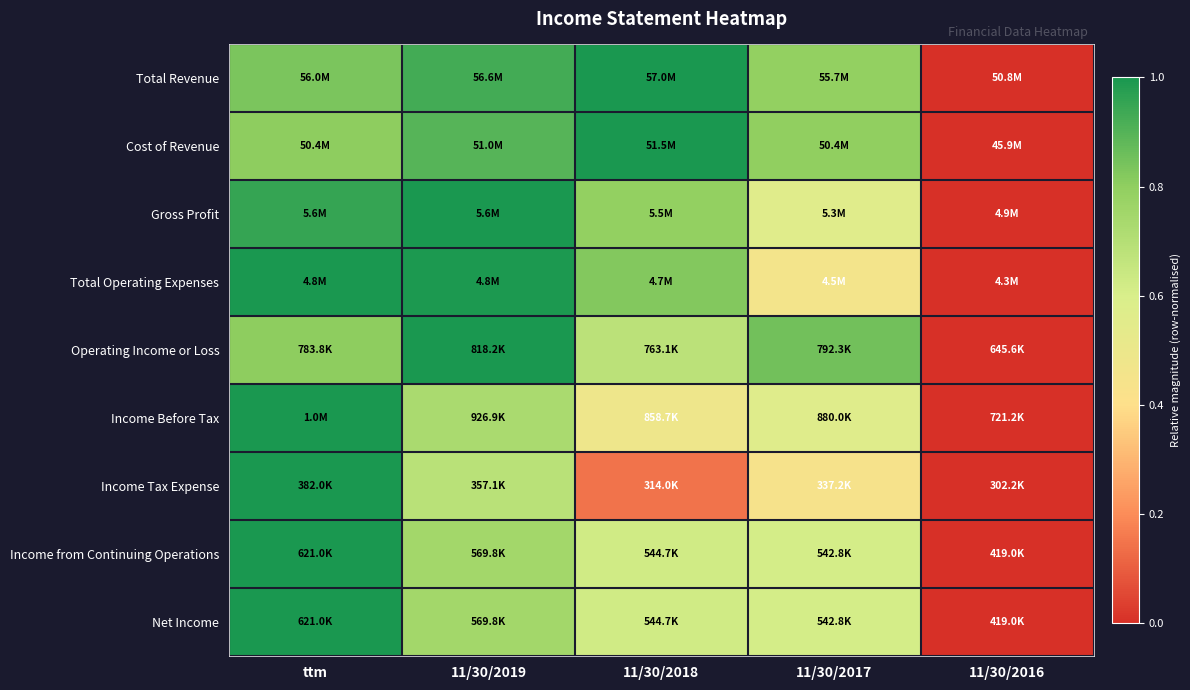

At which category is the sum across all series the highest?

ttm